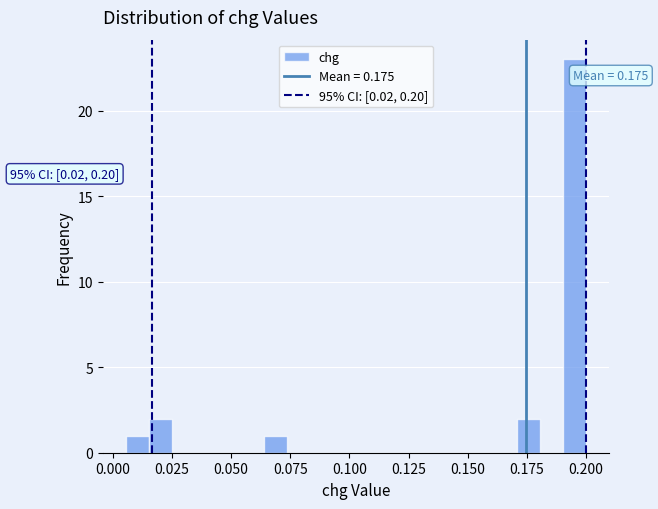

Read against the x-axis, roughly where is the centre of the tallest bar?

0.195